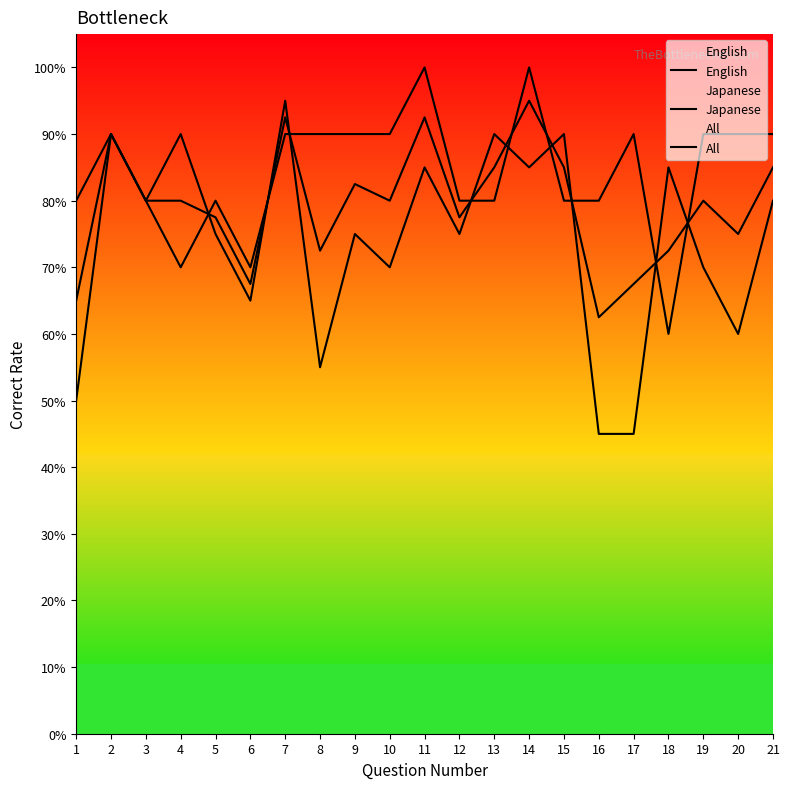

Where do English and All first cross each other?

4 and 5